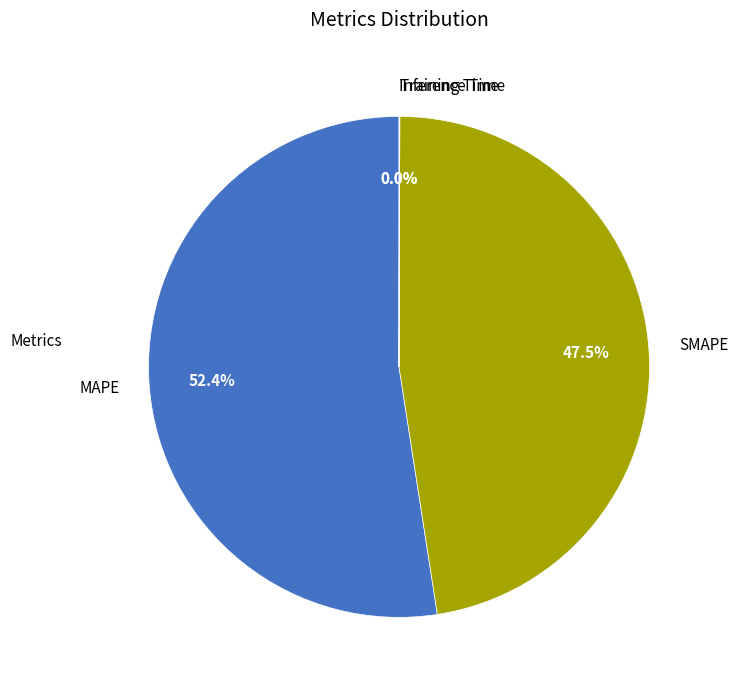

Is there any slice that represents more than half of the pie?

Yes